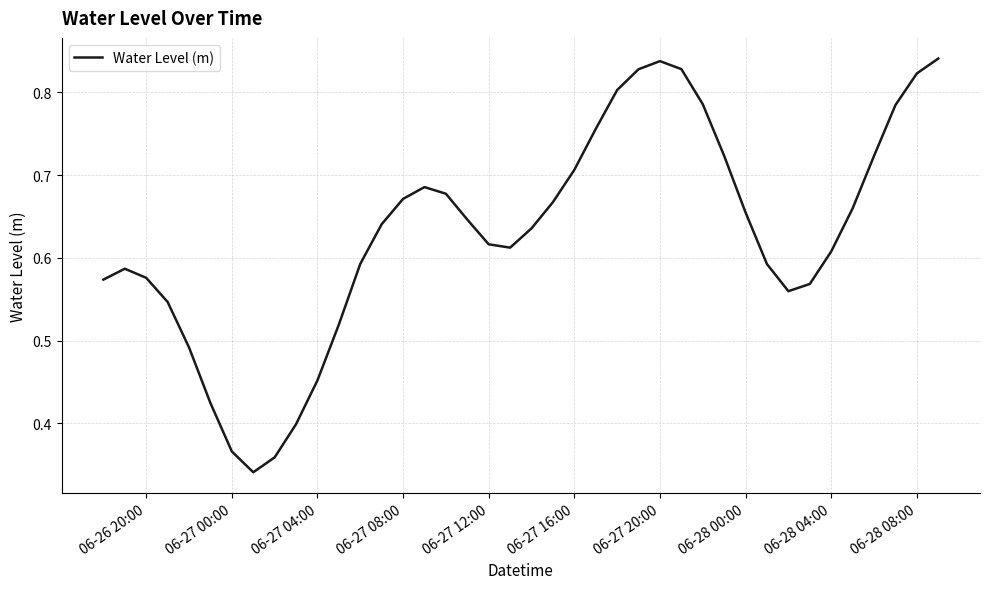

How many interior local peaks (higher than both neighbors) does the data have?

3